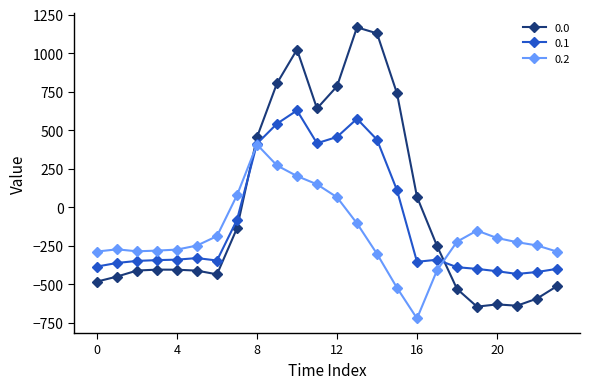

After their last crossing, which series has the higher values: 0.0 or 0.2?

0.2